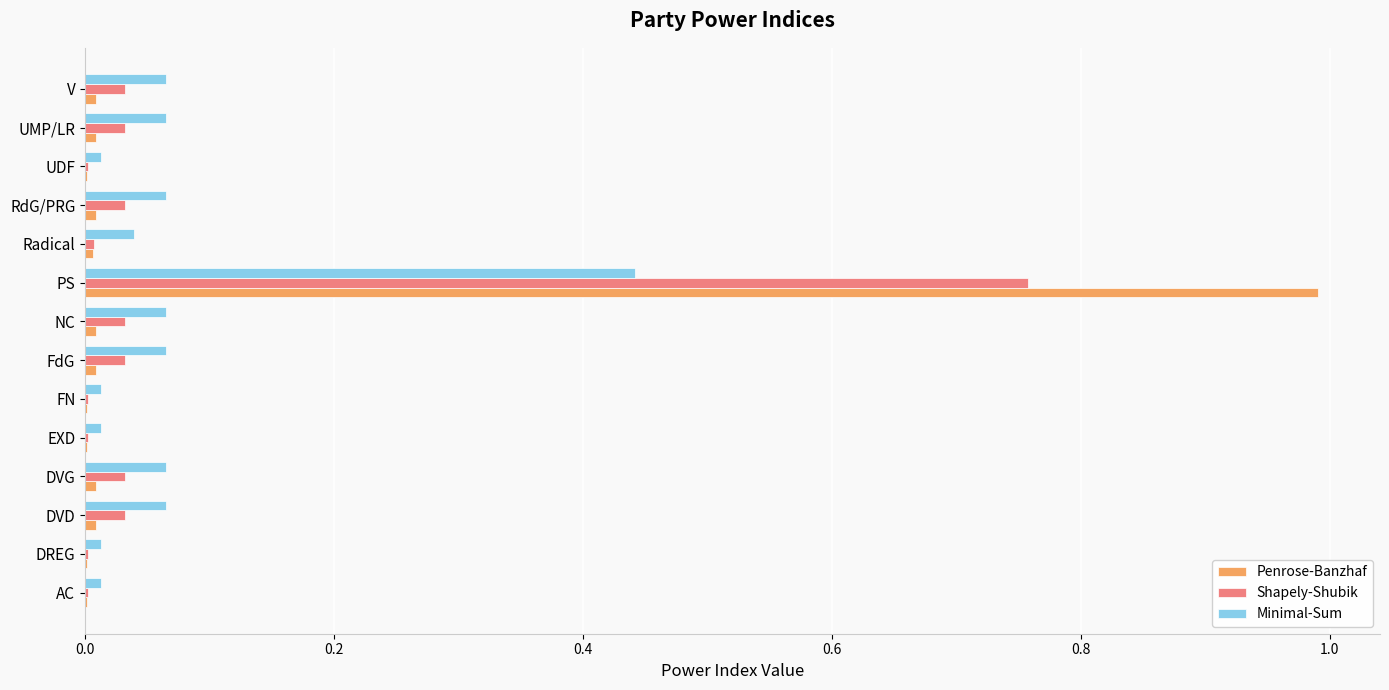

At which label does Shapely-Shubik reach its peak?

PS